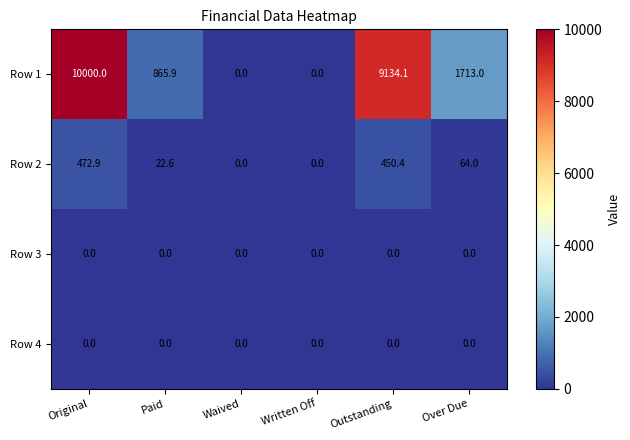

Is it true that Row 2 equals 64.0 at Over Due?

True